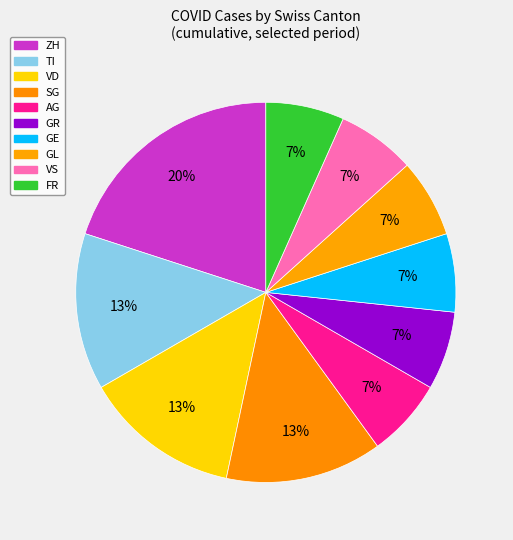

Count the number of slices in the pie.

10